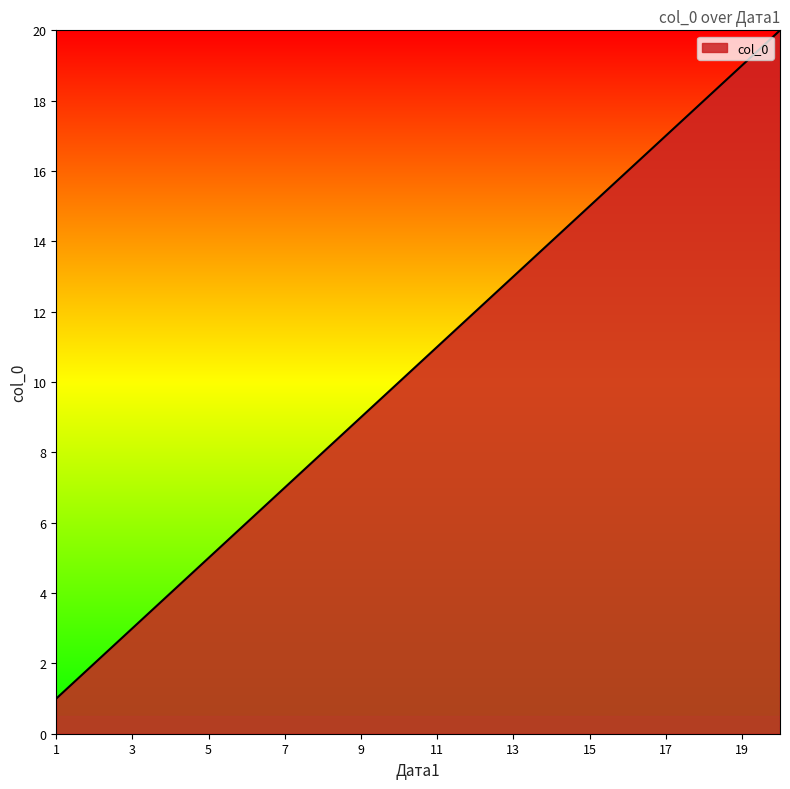

What is the greatest value displayed?

20